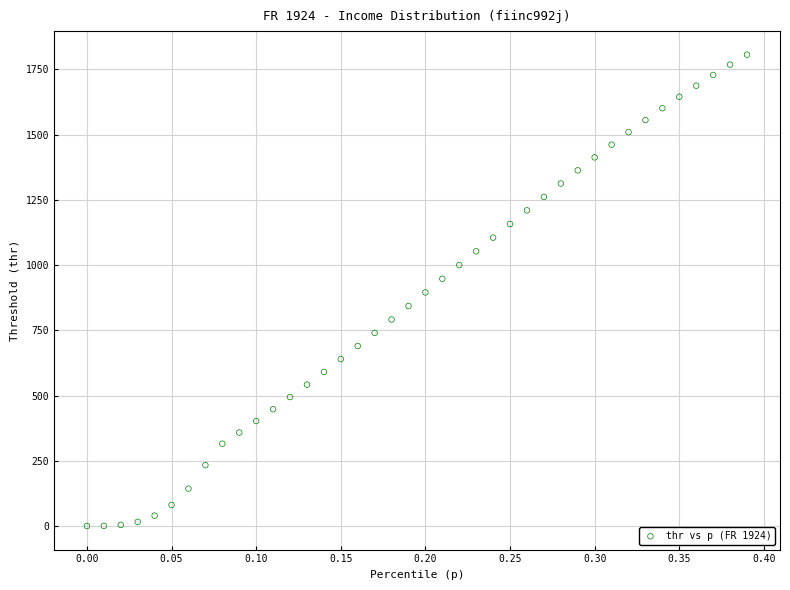

What is the range of Y values (max minus min)?

1806.2